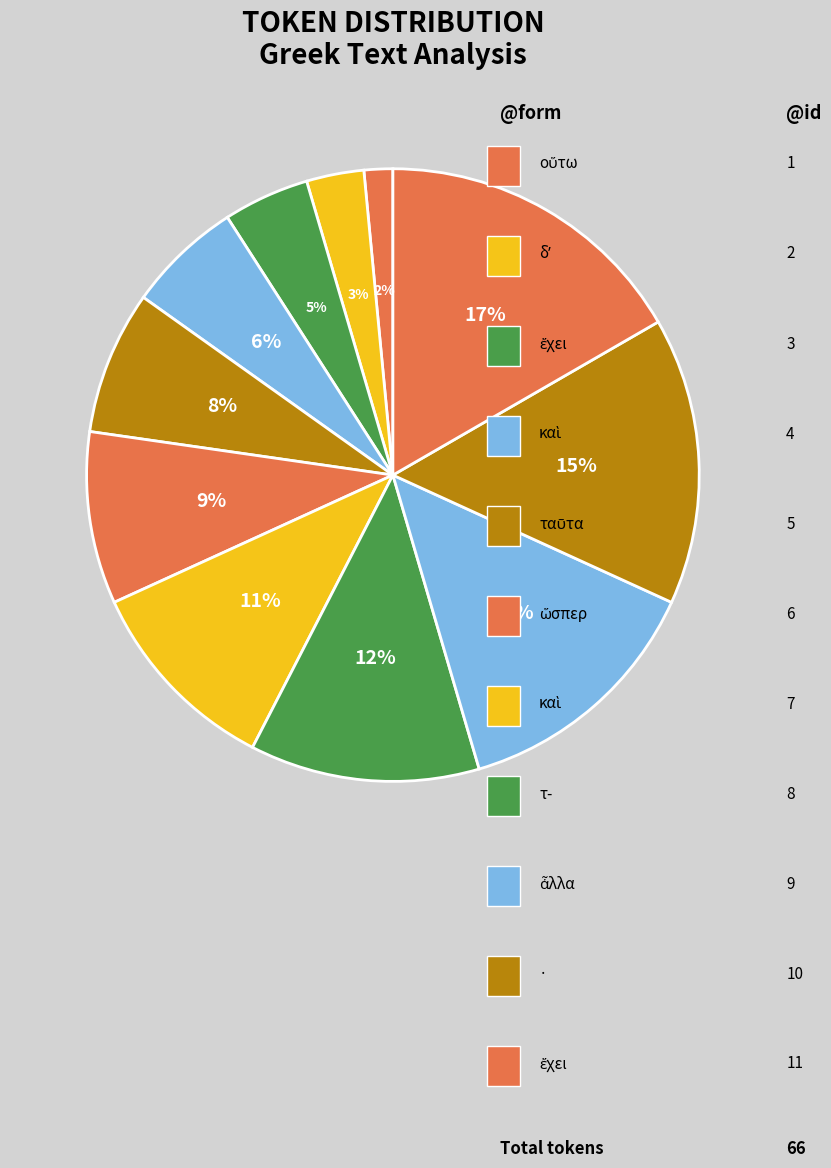

Does any single category account for the majority?

No